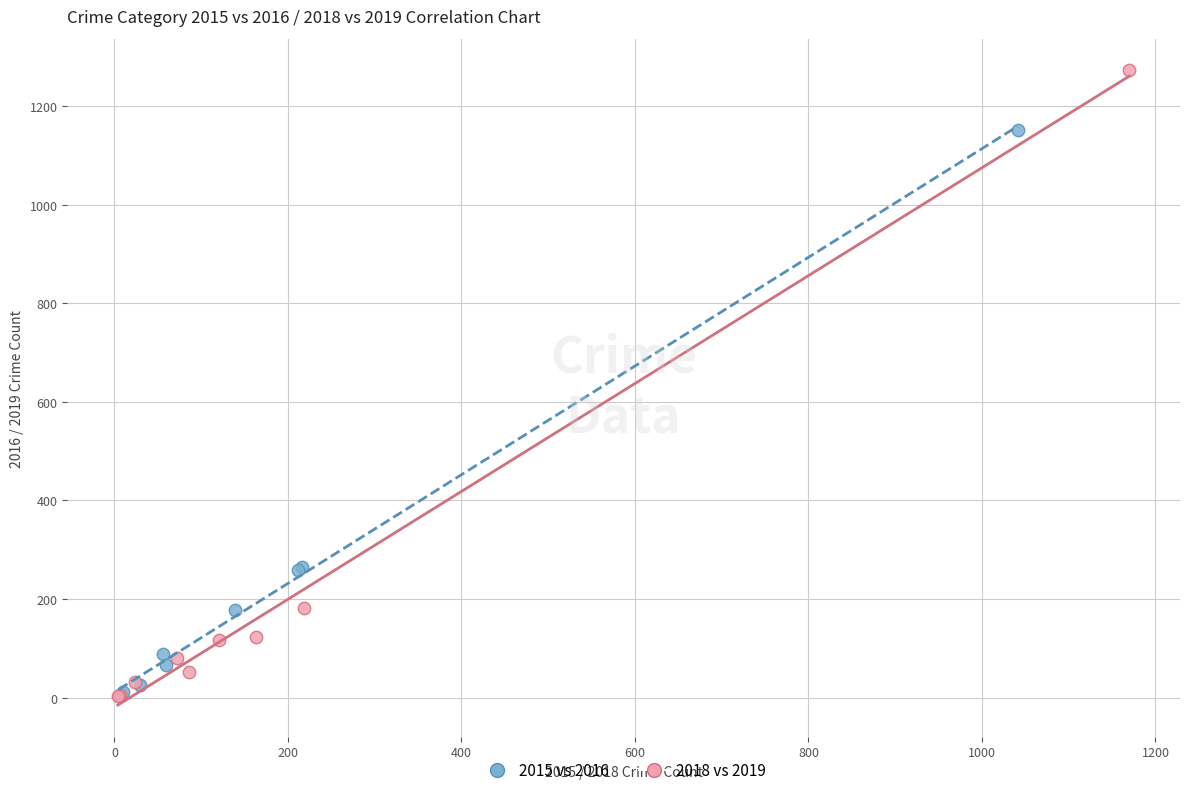

Which series contains the highest Y value?

2018 vs 2019